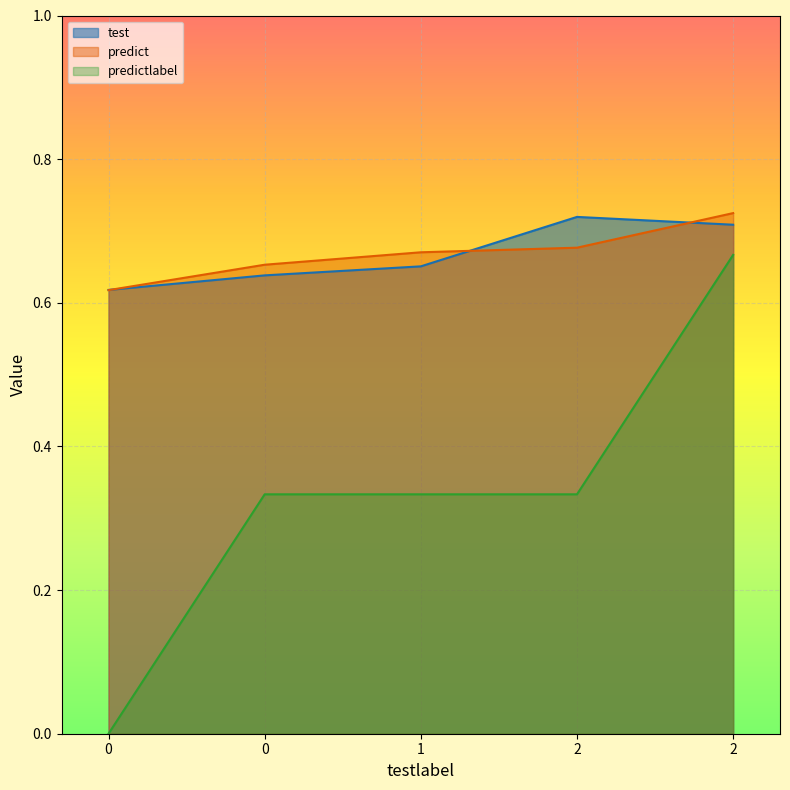

How many lines are shown in the chart?

3